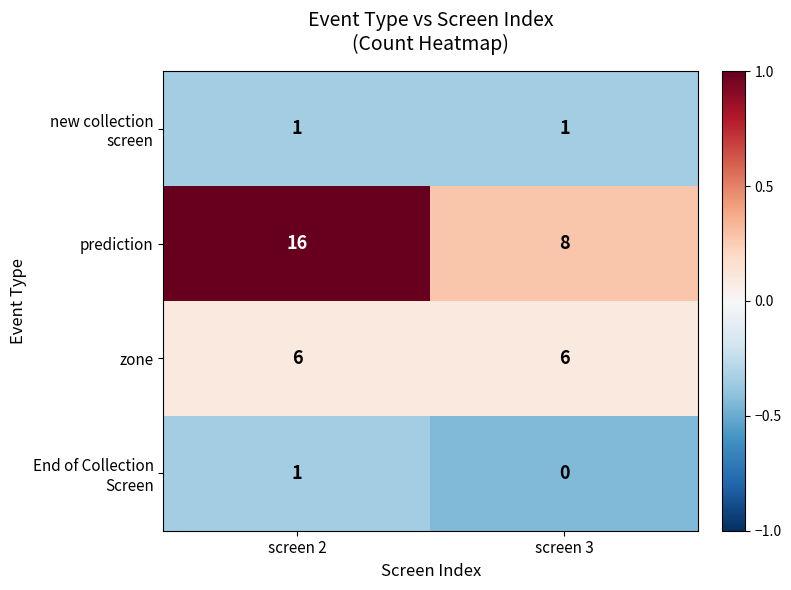

At which category is the sum across all series the highest?

screen 2